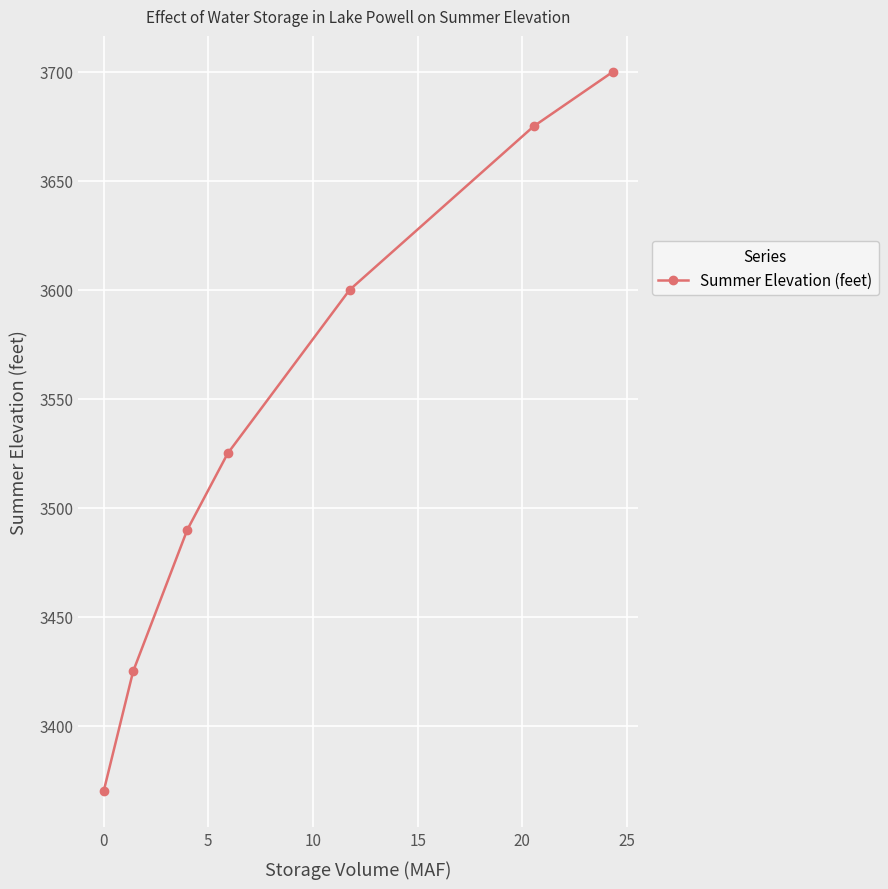

Reading right to left, extract all data points from this chart.

3700	3675	3600	3525	3490	3425	3370